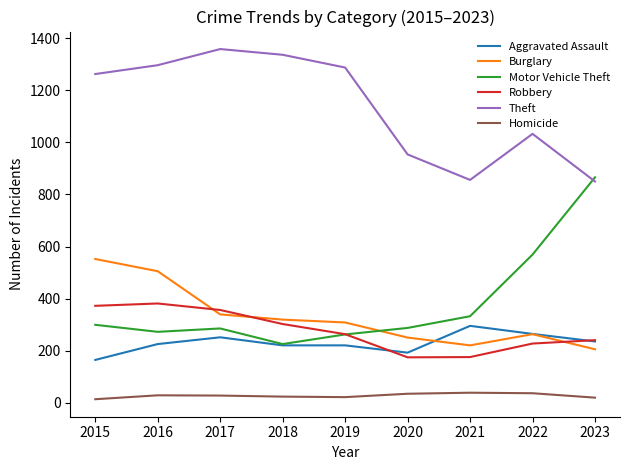

Rank the series by their maximum value, from lowest to highest.

Homicide, Aggravated Assault, Robbery, Burglary, Motor Vehicle Theft, Theft